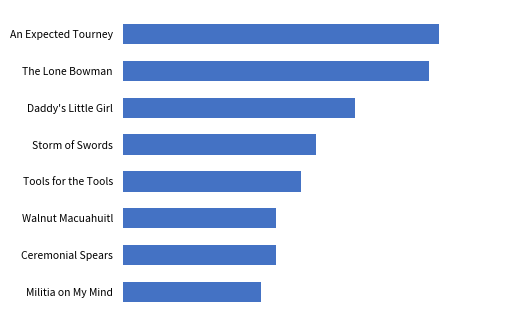

Does the chart contain stacked bars?

No